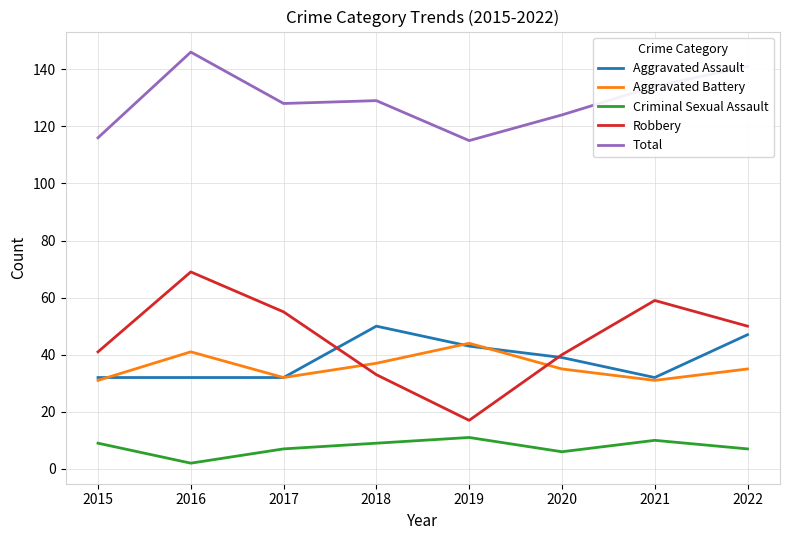

Does the chart display data point markers on the line(s)?

No